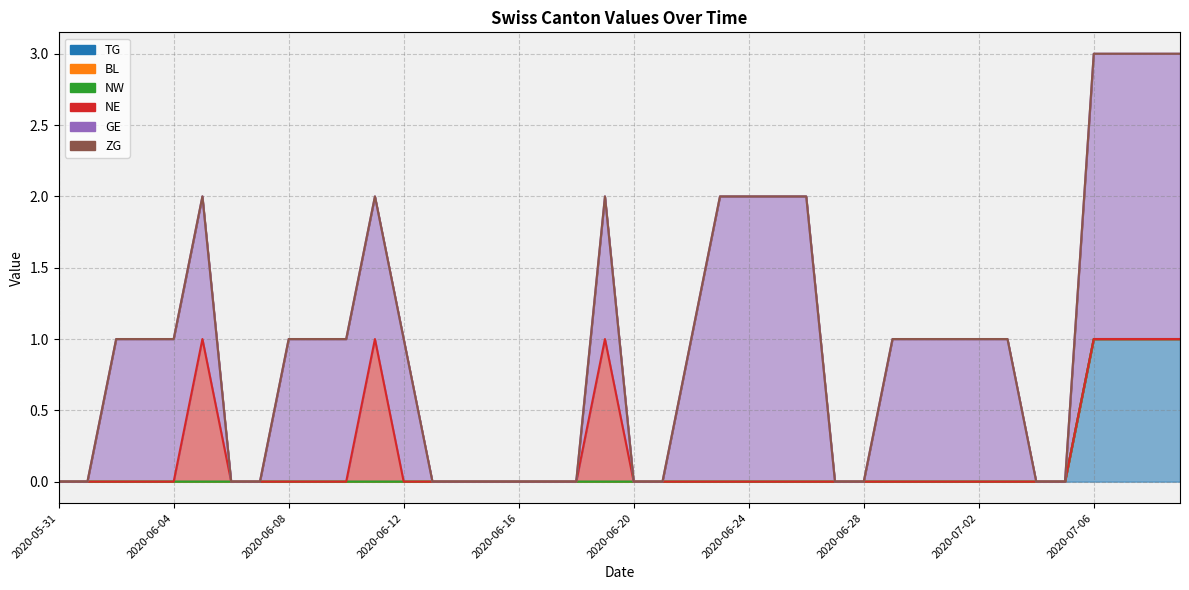

Is the value of ZG at 2020-06-23 greater than the value of GE at 2020-05-31?

No